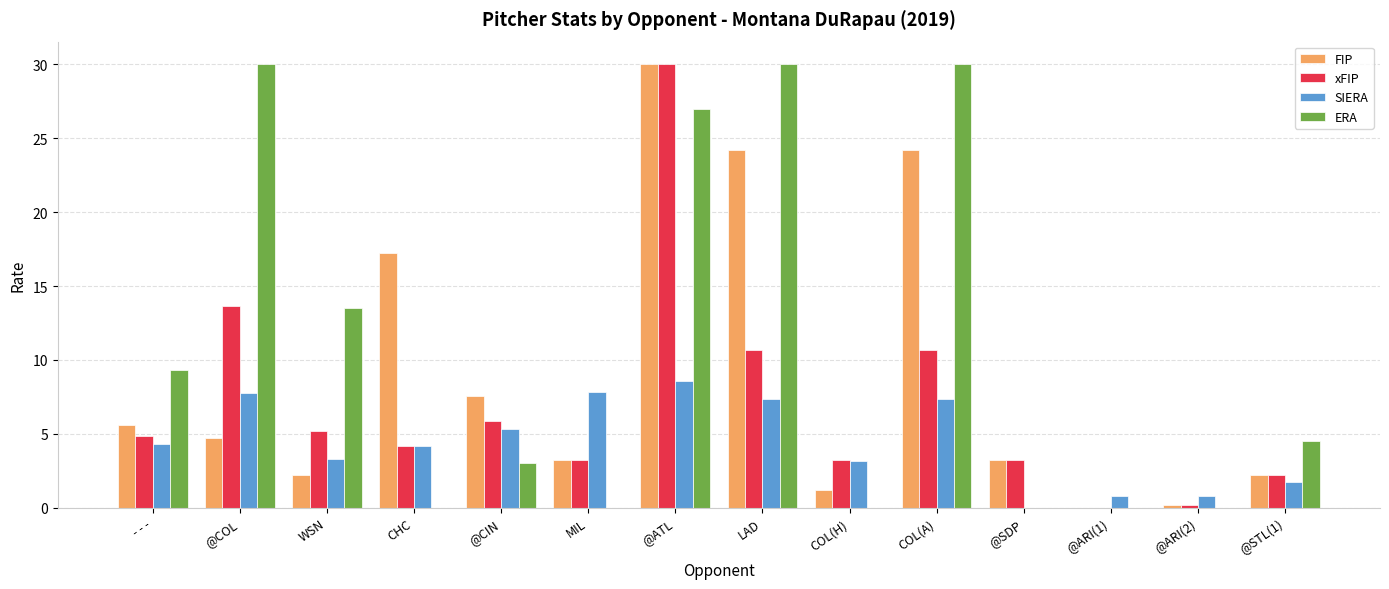

How many positive values does the SIERA series have?

13